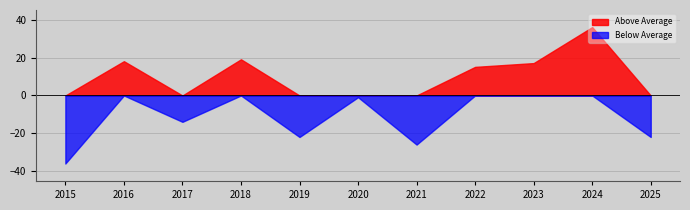

At which category is the sum across all series the highest?

2024